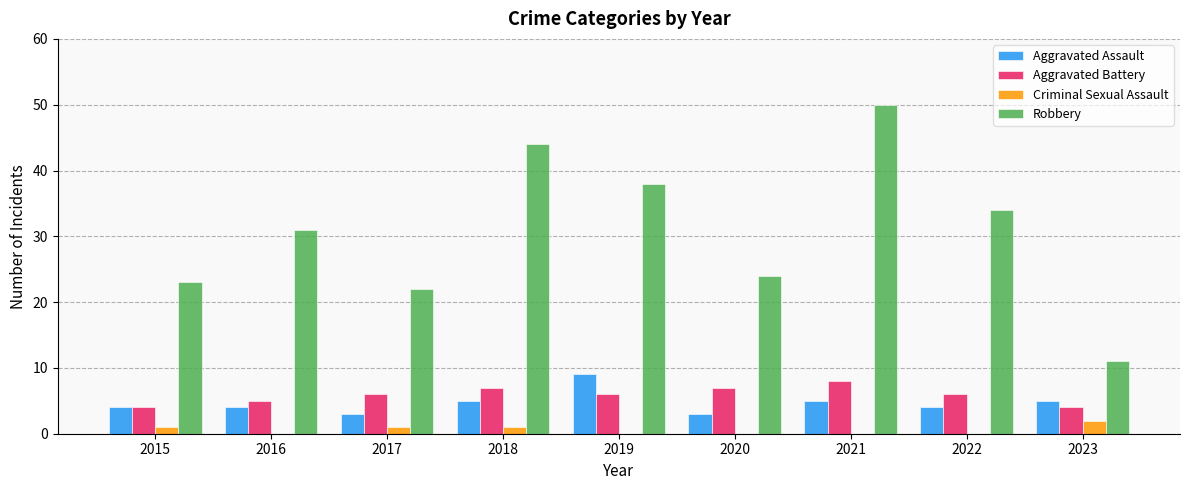

Between 2015 and 2019, which series saw the biggest shift?

Robbery